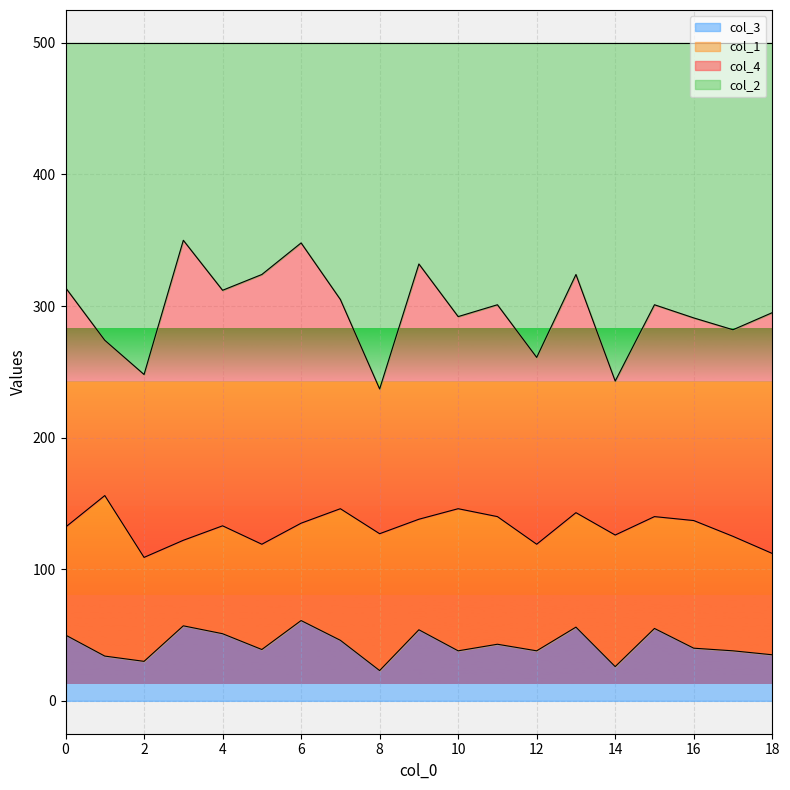

What is the total value across all series at 8?

500